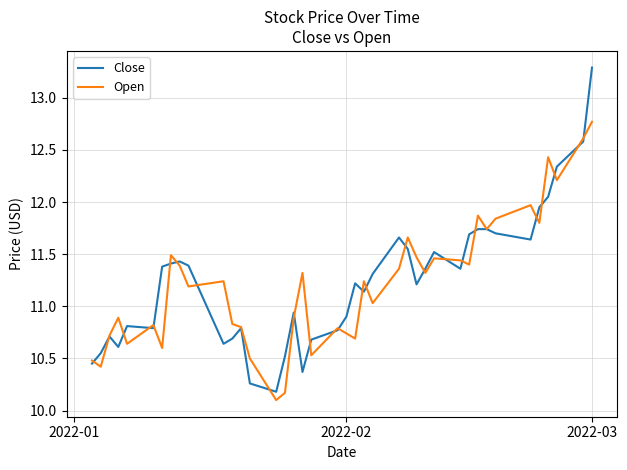

List the series in order of their peak value, highest first.

Close, Open